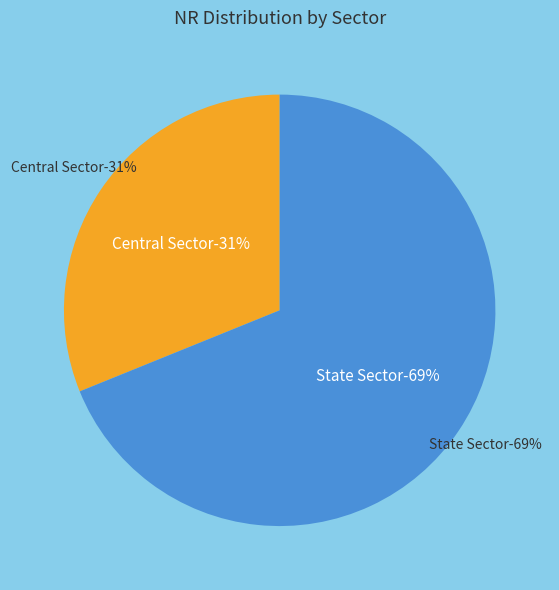

To the nearest percent, what portion does Central Sector represent?

31%